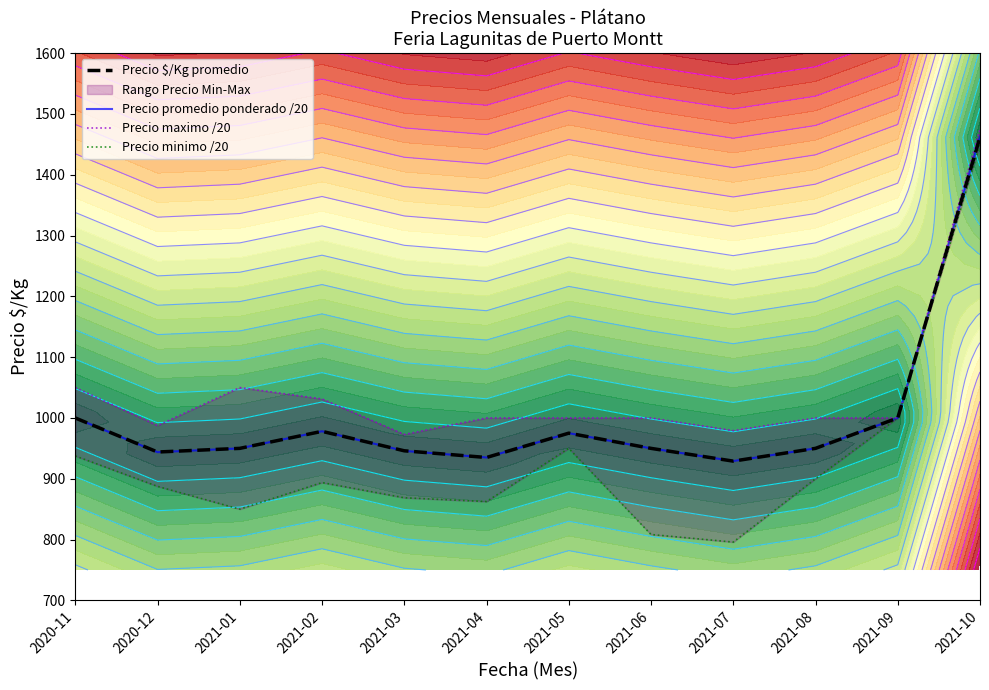

Between 2021-07 and 2020-11, which is larger?

2020-11